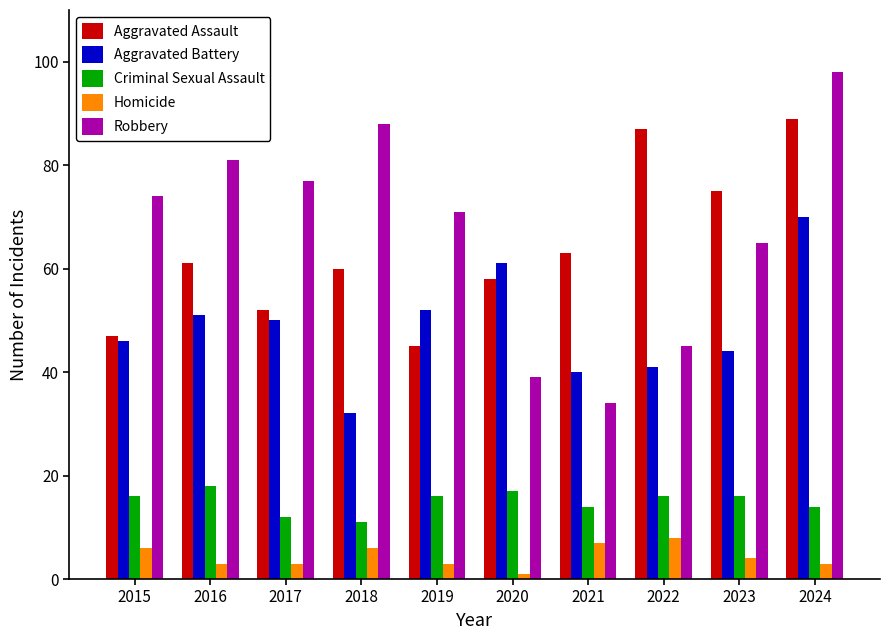

Reading right to left, what are all the values shown in this chart?

Aggravated Assault: 2024=89	2023=75	2022=87	2021=63	2020=58	2019=45	2018=60	2017=52	2016=61	2015=47
Aggravated Battery: 2024=70	2023=44	2022=41	2021=40	2020=61	2019=52	2018=32	2017=50	2016=51	2015=46
Criminal Sexual Assault: 2024=14	2023=16	2022=16	2021=14	2020=17	2019=16	2018=11	2017=12	2016=18	2015=16
Homicide: 2024=3	2023=4	2022=8	2021=7	2020=1	2019=3	2018=6	2017=3	2016=3	2015=6
Robbery: 2024=98	2023=65	2022=45	2021=34	2020=39	2019=71	2018=88	2017=77	2016=81	2015=74